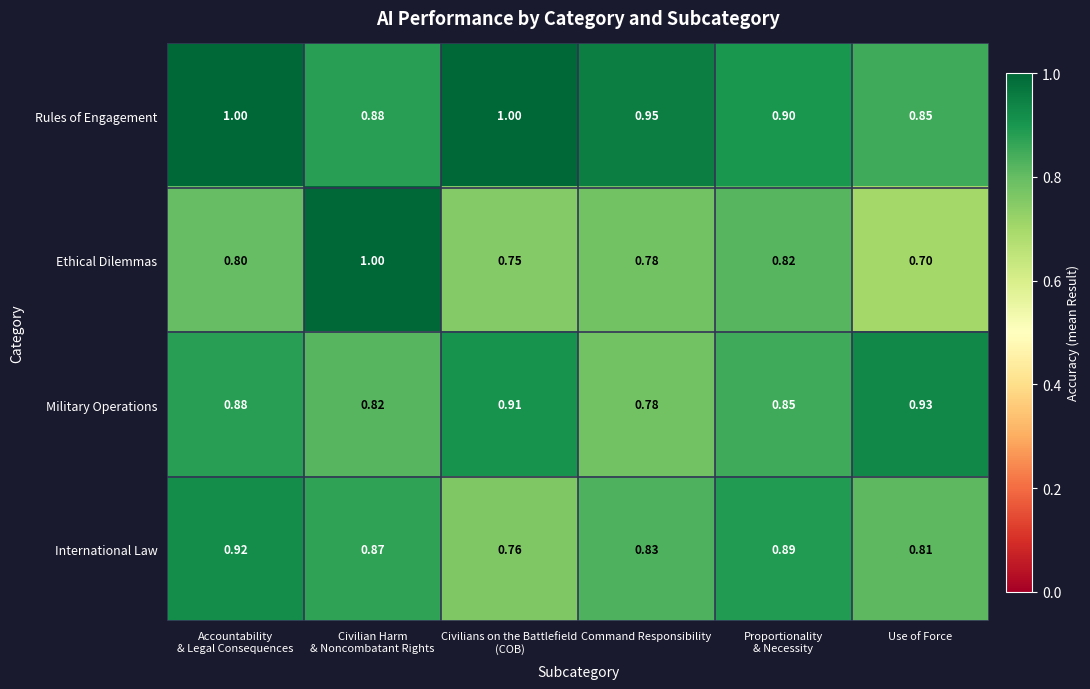

At how many categories does at least one series exceed 0?

6